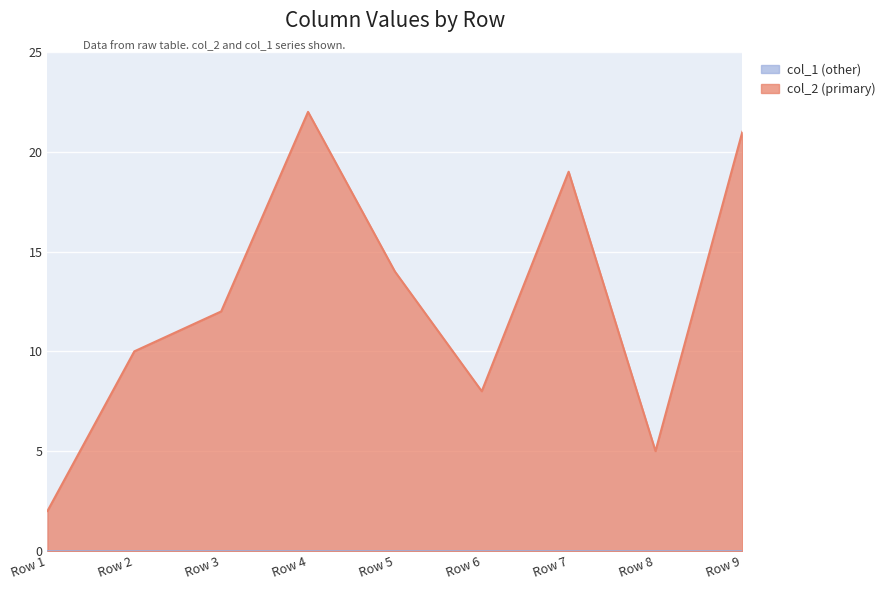

What is the smallest value displayed?

0